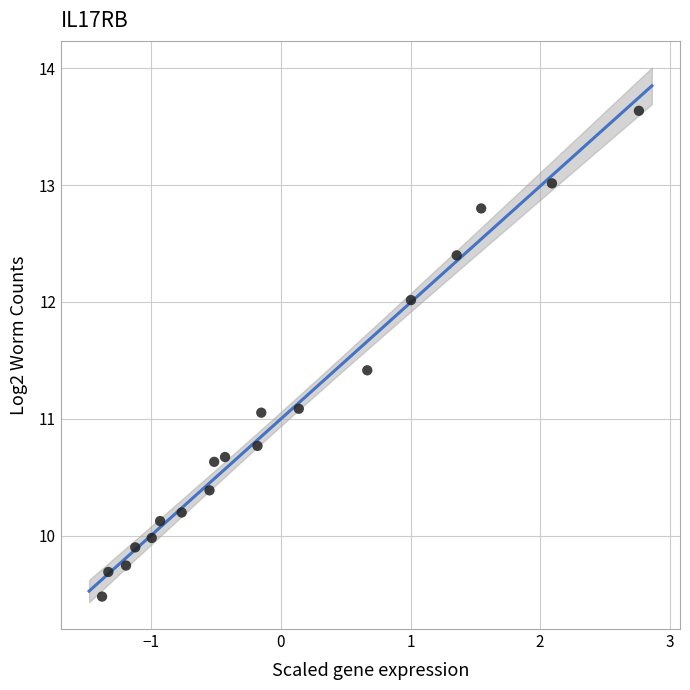

What is the range of X values (max minus min)?

4.1